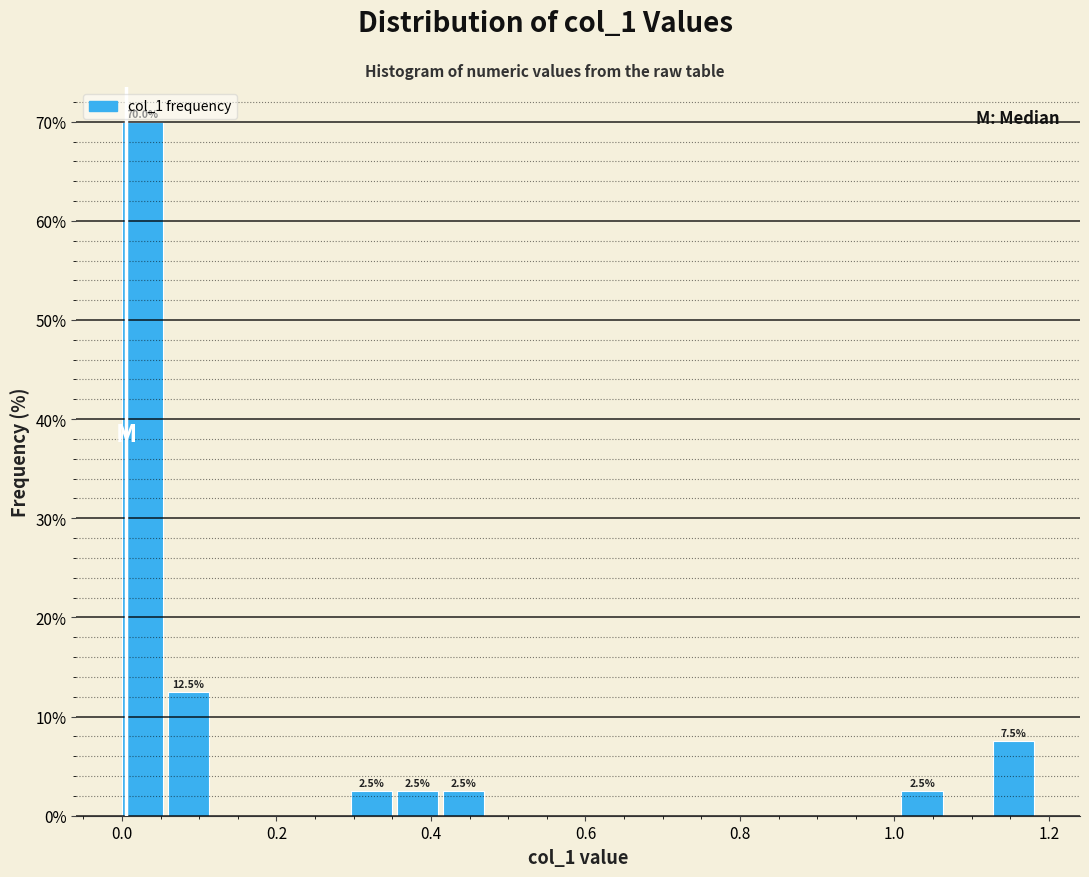

Read against the x-axis, roughly where is the centre of the tallest bar?

0.02